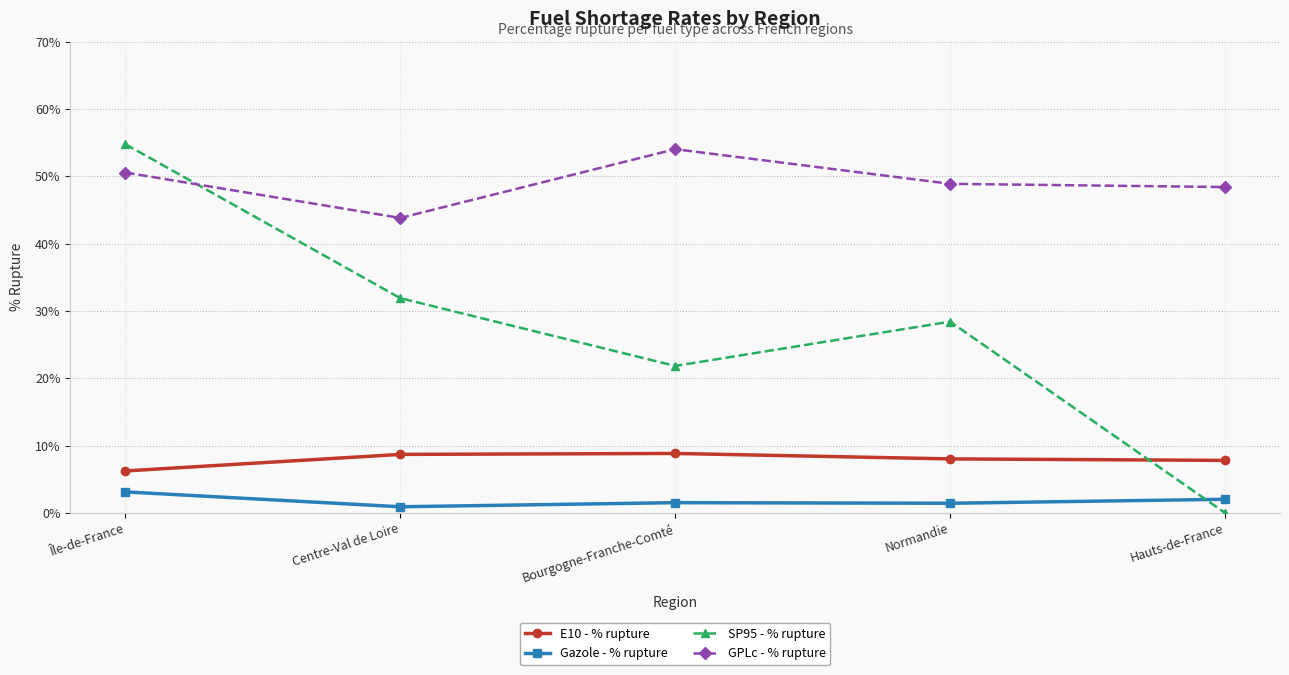

What is the total value across all series at Bourgogne-Franche-Comté?

86.2